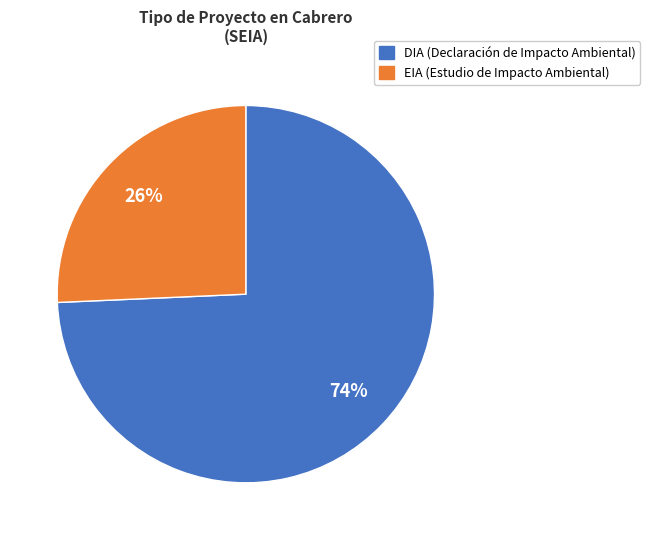

How many slices are in this pie chart?

2